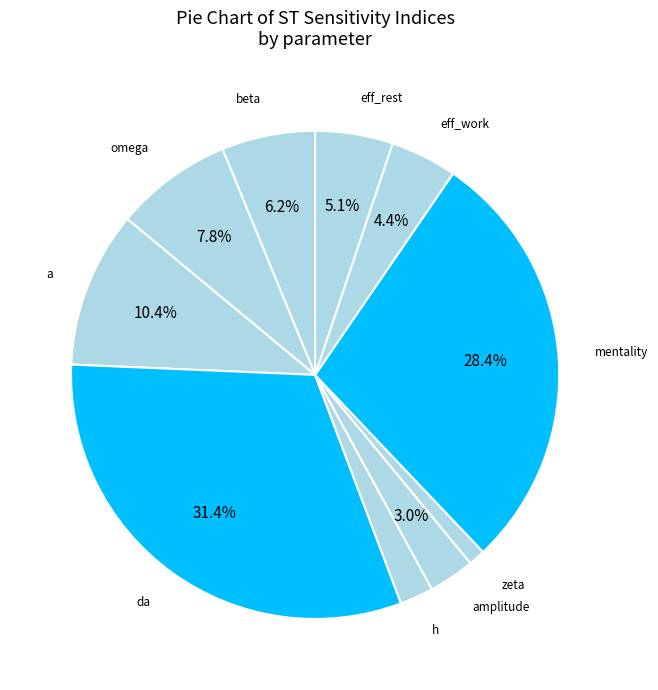

Do eff_work and mentality together represent more than half of the pie?

No